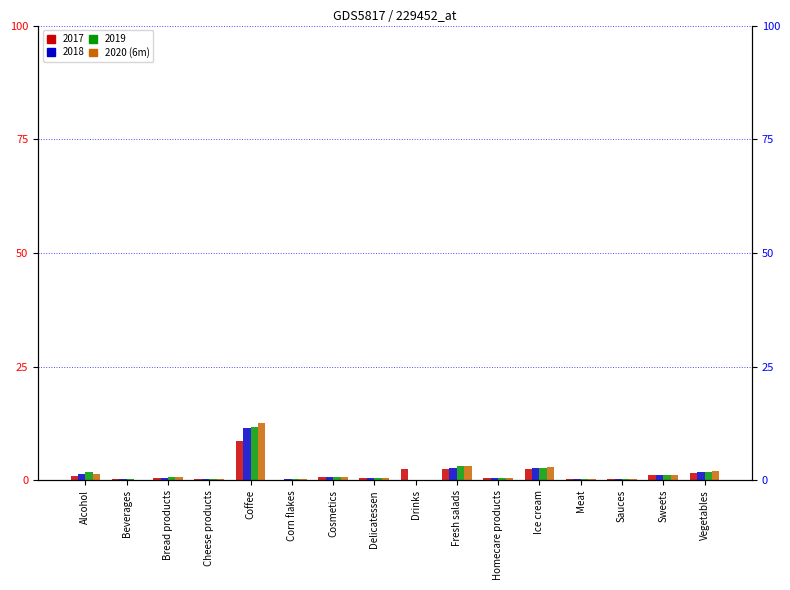

What is the difference between the values at Beverages and Homecare products?

0.4